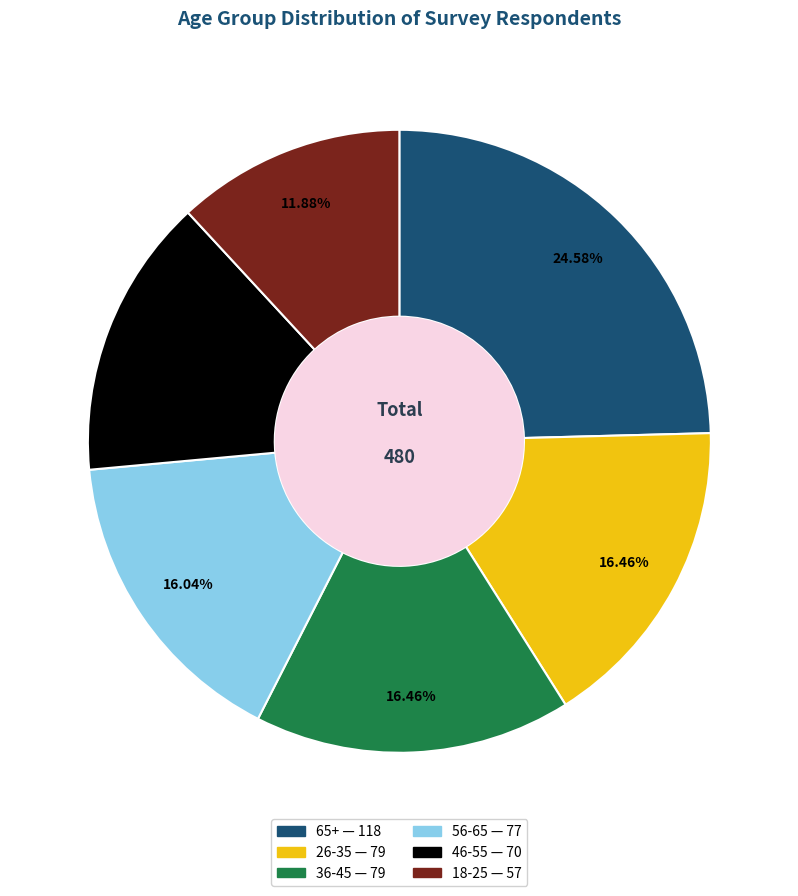

Is the sum of 56-65 and 18-25 greater than half?

No